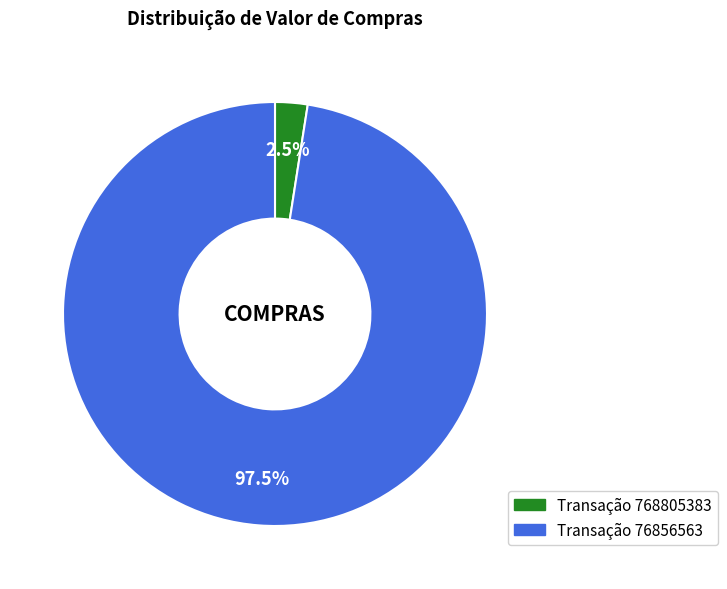

Is there a majority slice in this chart?

Yes